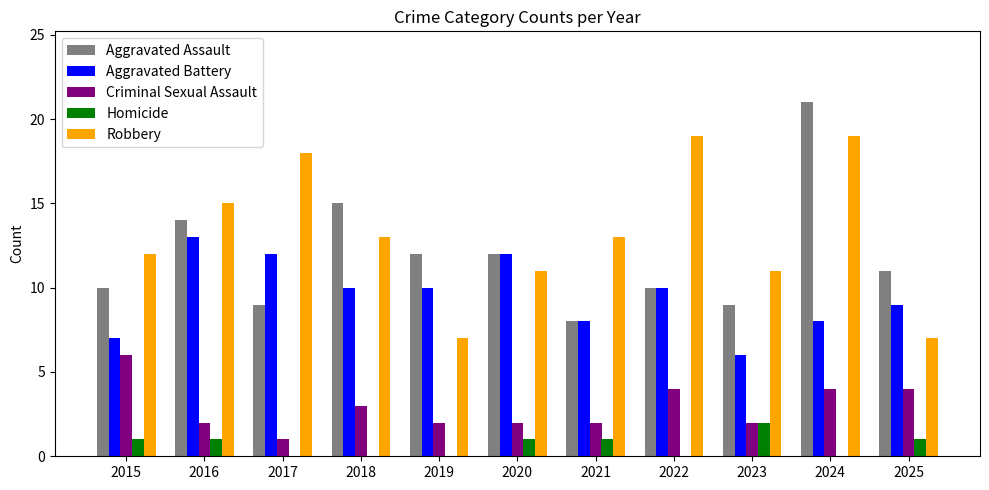

How many series are shown in this chart?

5